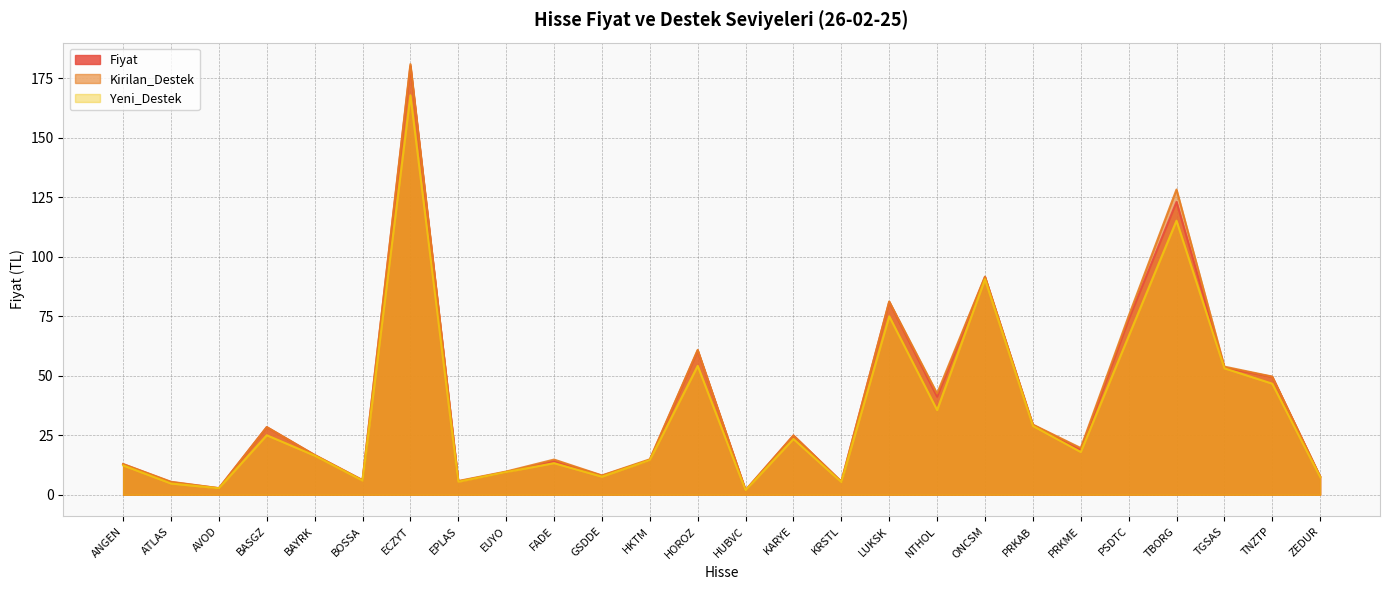

At which label does Fiyat first exceed 18?

BASGZ